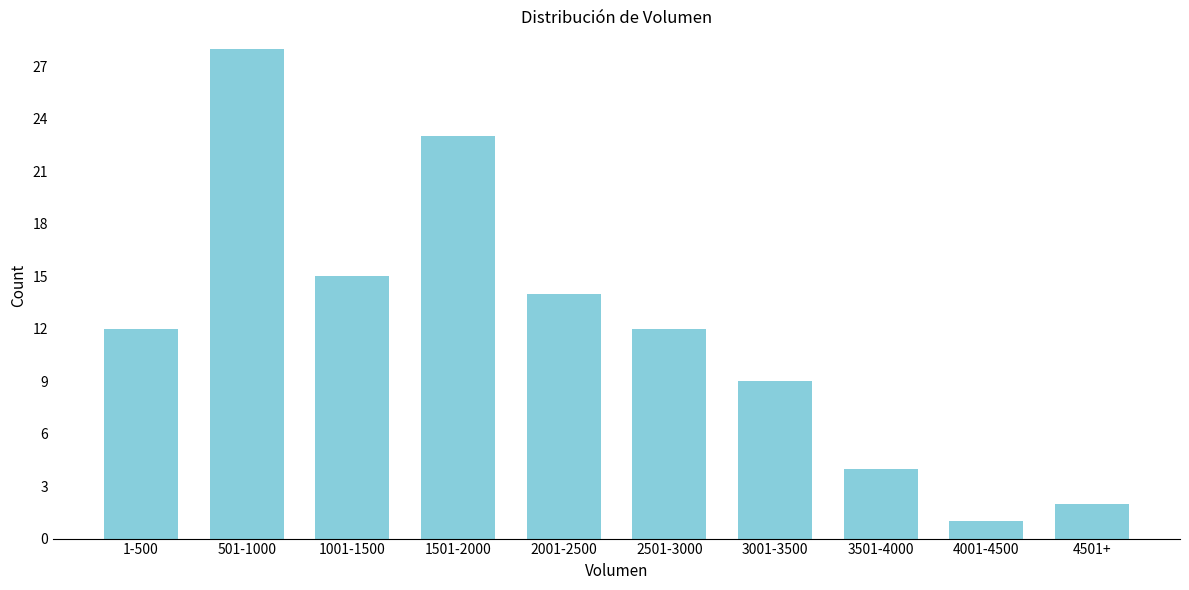

Reading right to left, list all the values displayed in this chart.

2	1	4	9	12	14	23	15	28	12